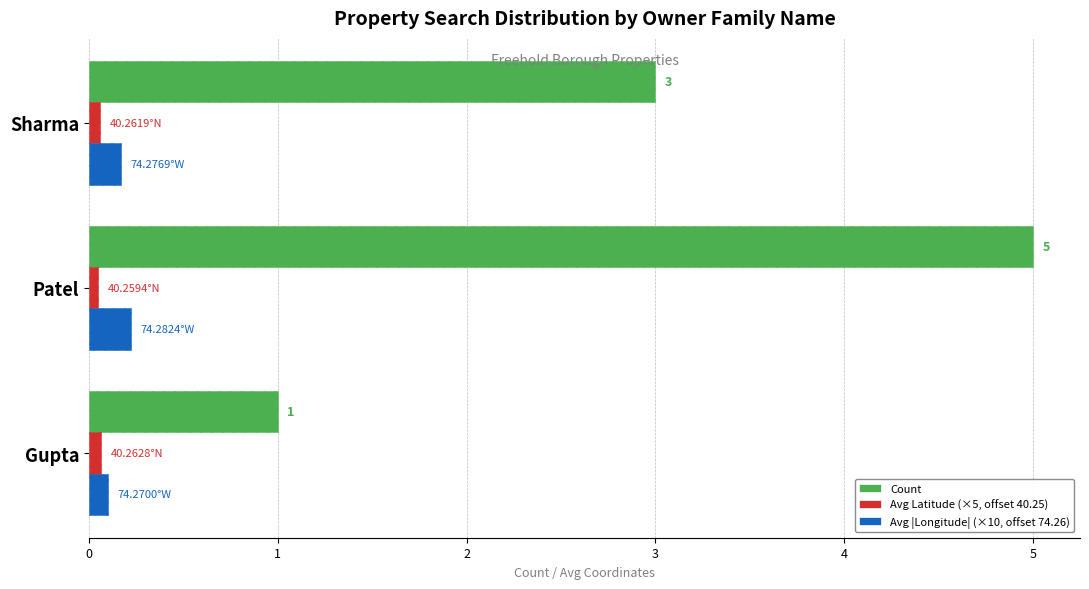

Which series has the widest spread of values?

Count